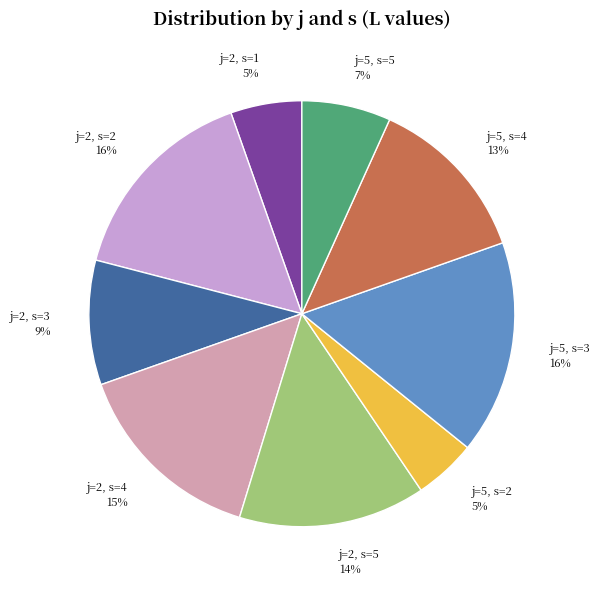

Is there a majority slice in this chart?

No